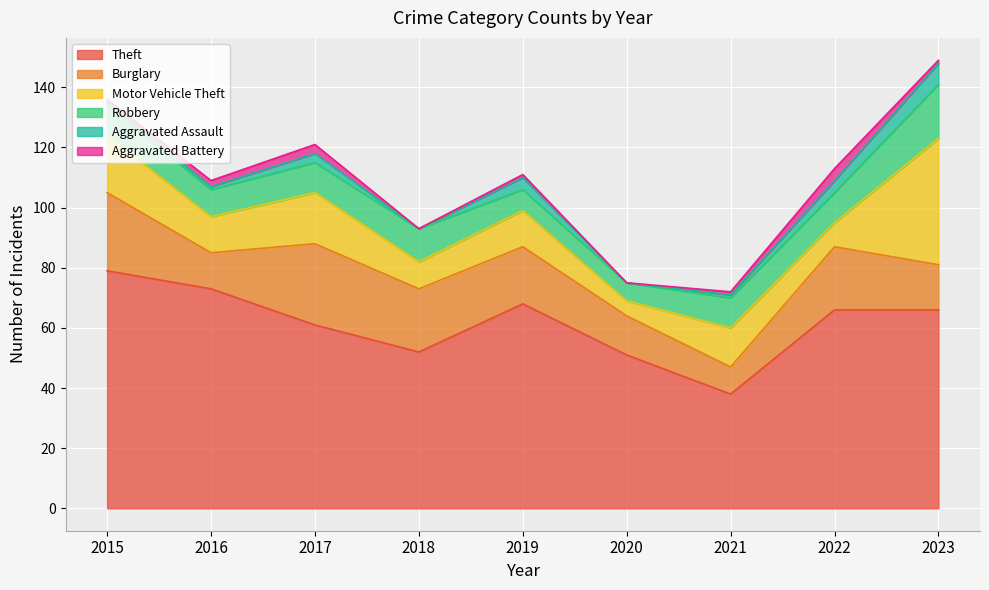

At which category does Burglary reach its first local peak?

2017